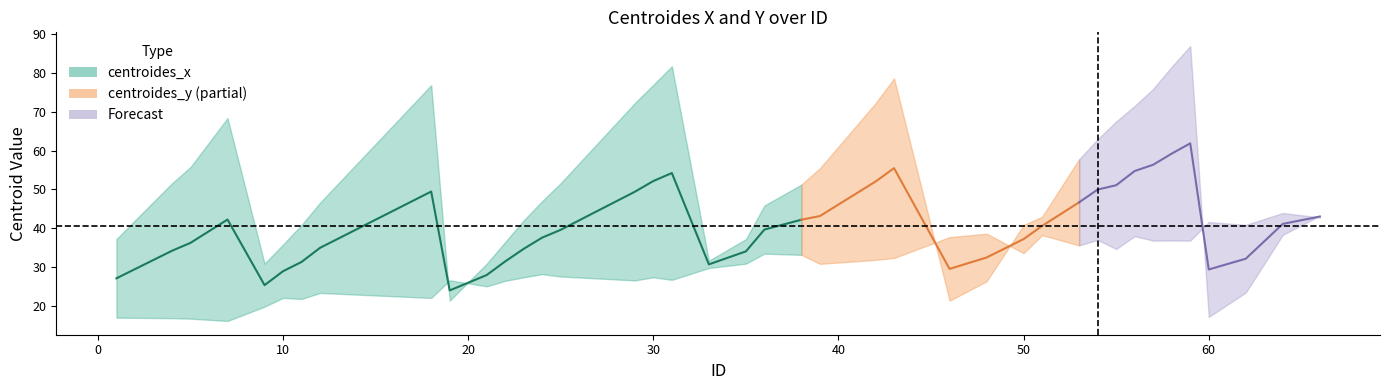

The centroides_y series shows 49.8 at 51. True or false?

False